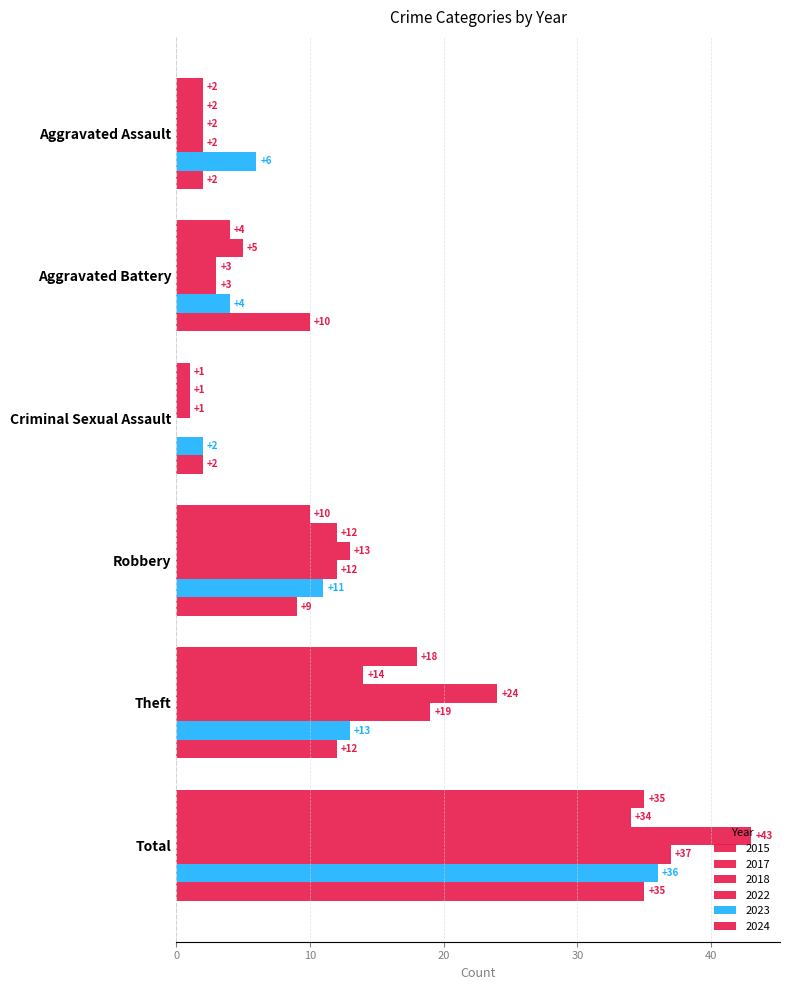

How many distinct data groups are displayed?

6